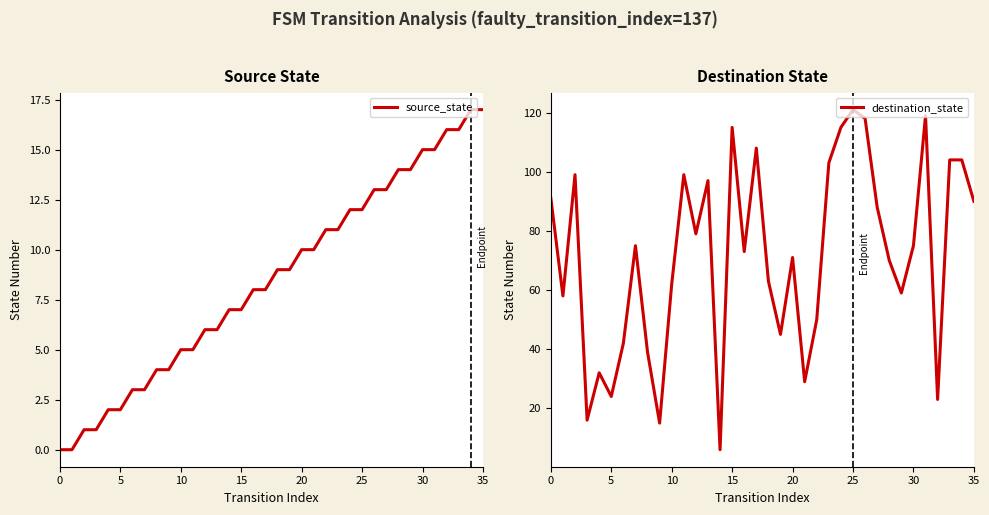

How many lines are shown in the chart?

2